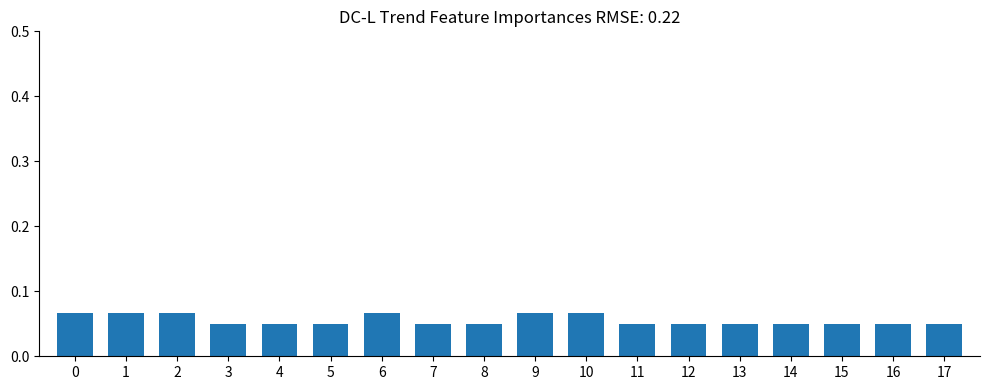

The chart shows a value of 0.0 at 4. True or false?

False